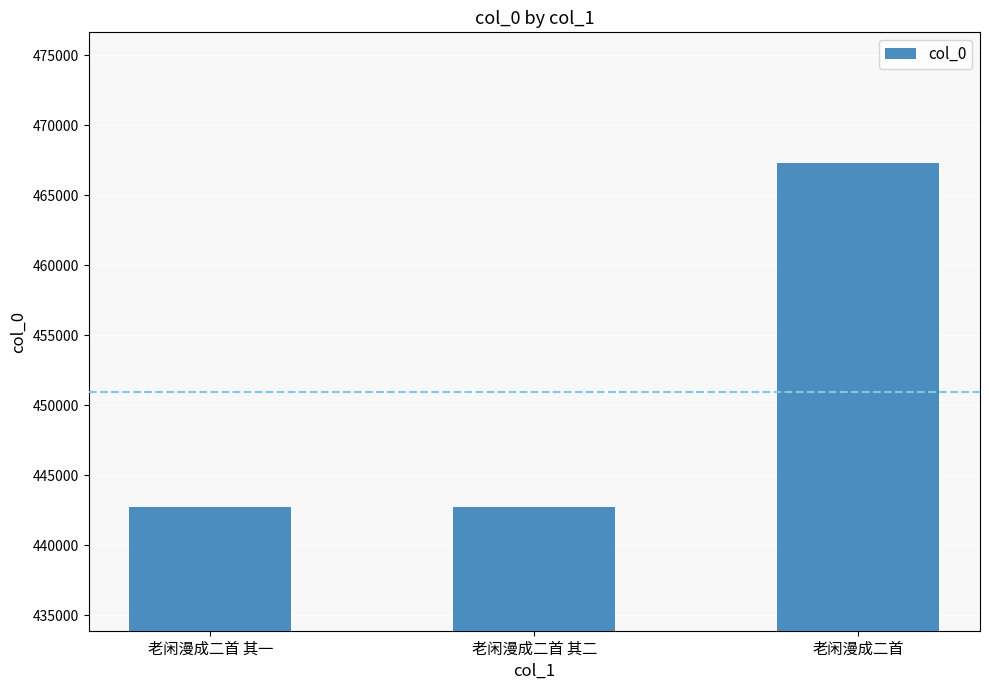

Between 老闲漫成二首 and 老闲漫成二首 其一, which is larger?

老闲漫成二首